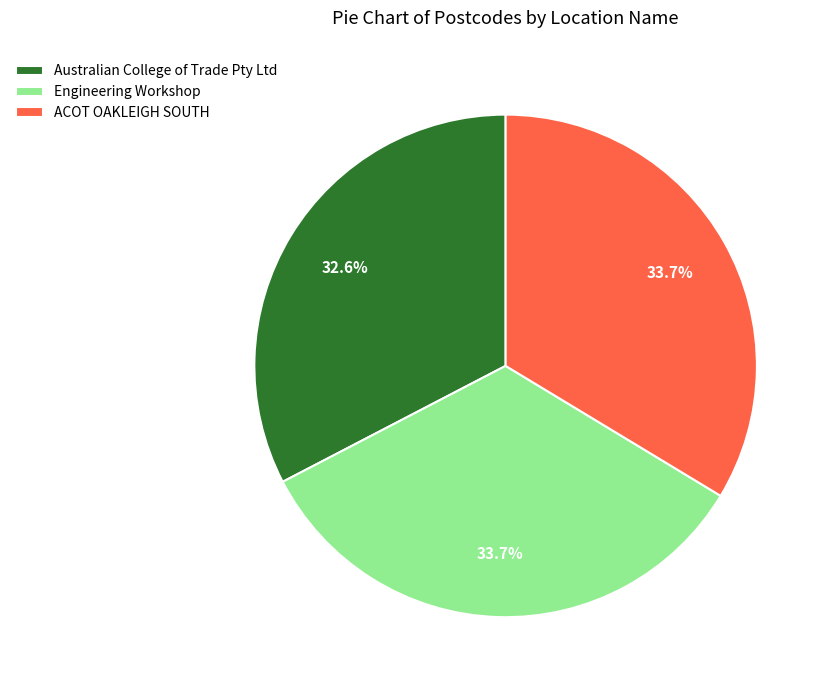

What is the ratio of the value at Australian College of Trade Pty Ltd to the value at Engineering Workshop?

1.0